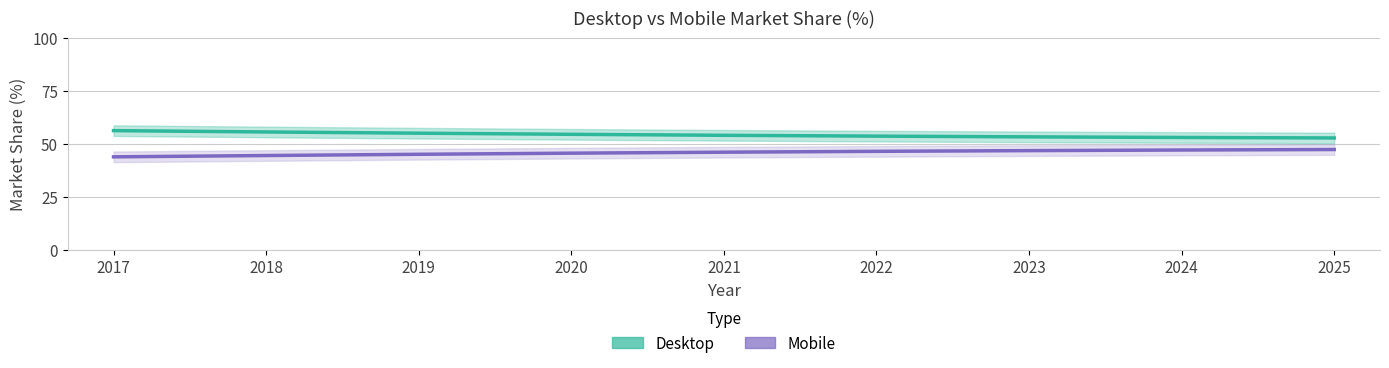

Does the chart display data point markers on the line(s)?

No